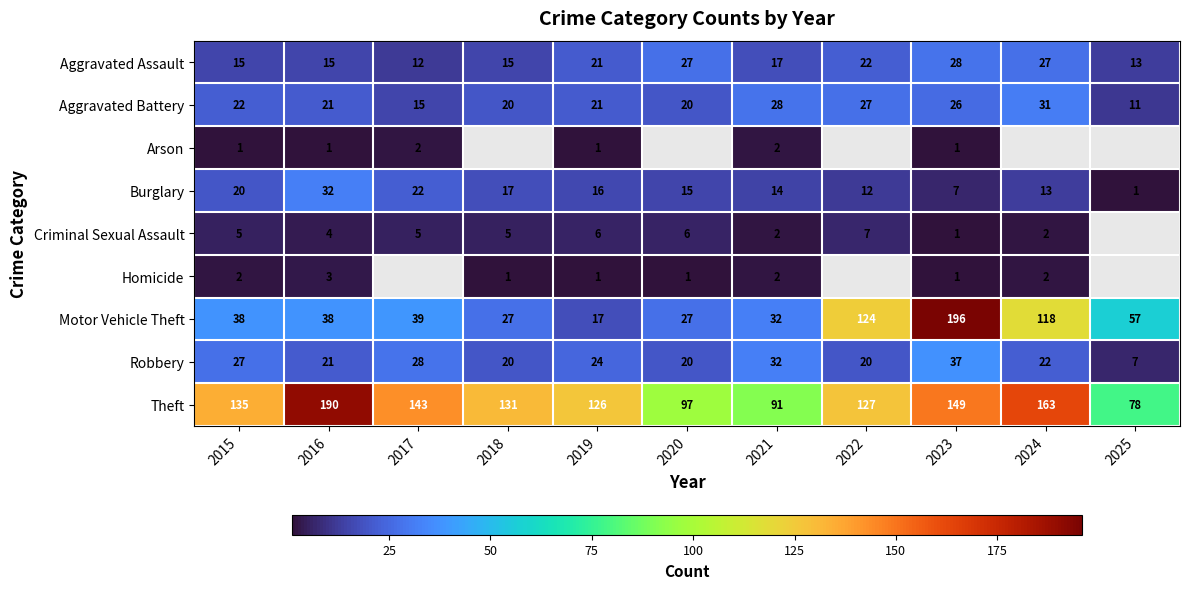

What is the smallest value displayed?

1.0